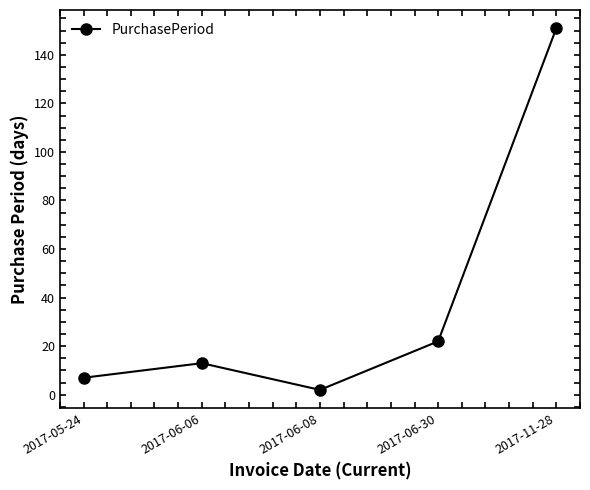

What position from the left is 2017-06-06?

2